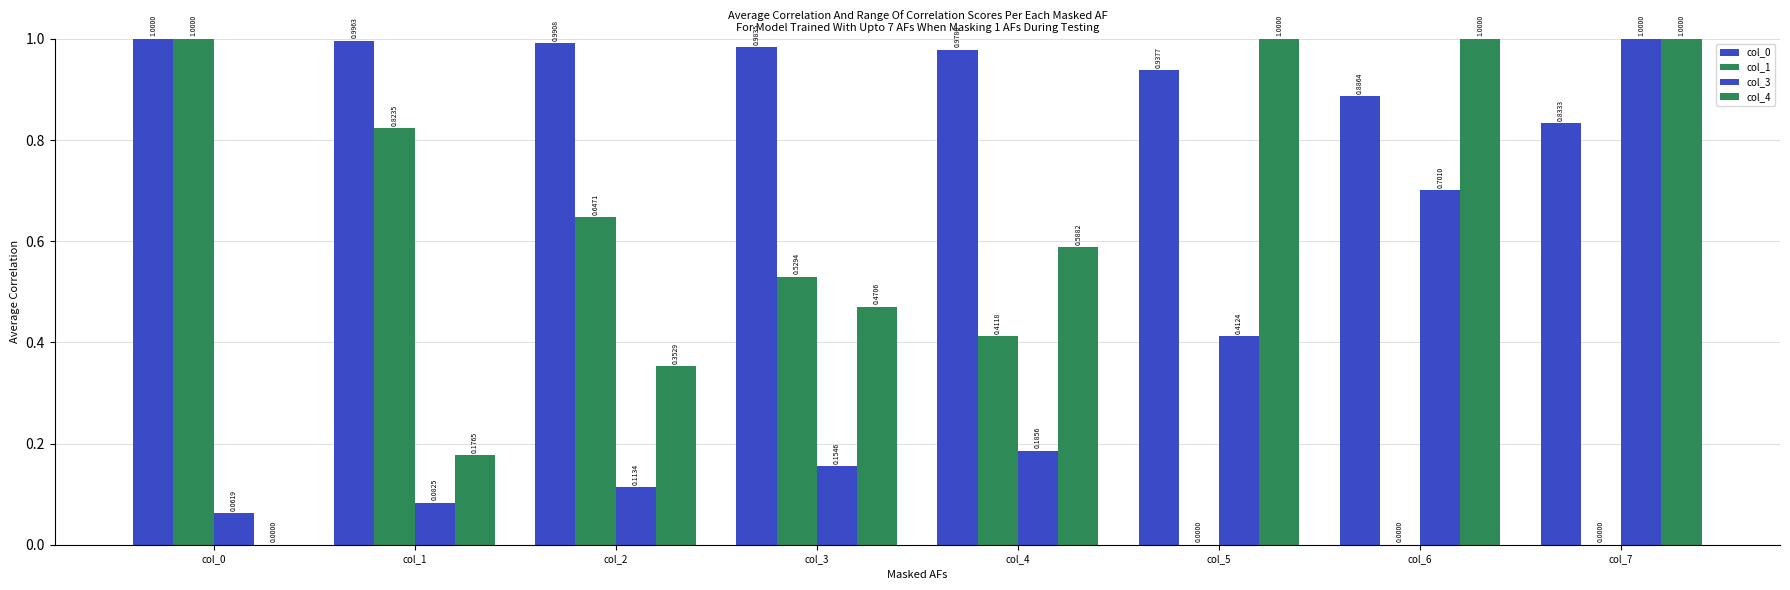

Are the bars horizontal?

No